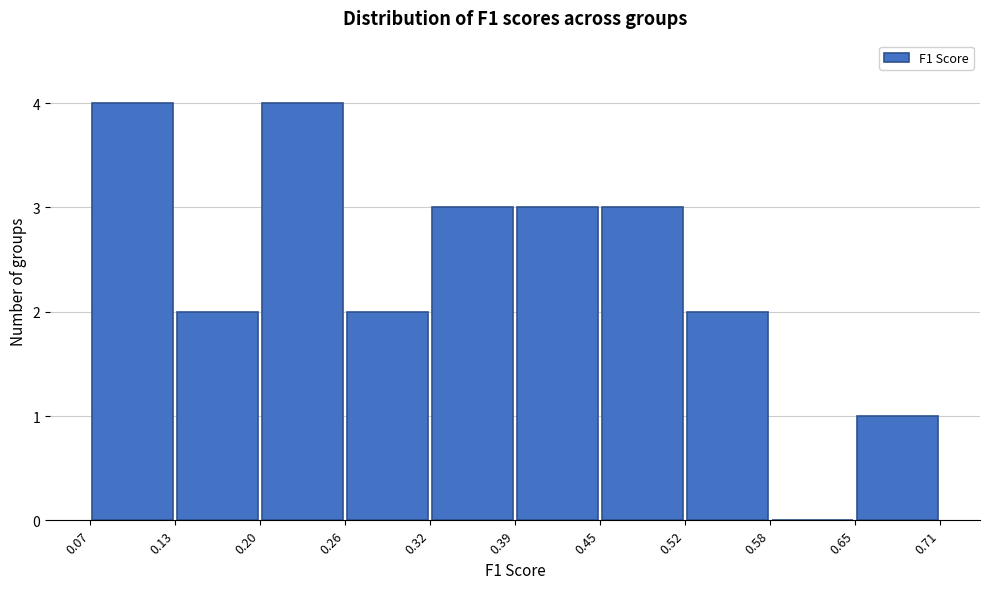

Reading left to right, transcribe this chart: for each bar, give the range it covers on the x-axis and its height. The values are not printed on the chart, so give them approximately, as read against the axis.

0.07 to 0.13: 4
0.13 to 0.20: 2
0.20 to 0.26: 4
0.26 to 0.32: 2
0.32 to 0.39: 3
0.39 to 0.45: 3
0.45 to 0.52: 3
0.52 to 0.58: 2
0.58 to 0.65: 0
0.65 to 0.71: 1